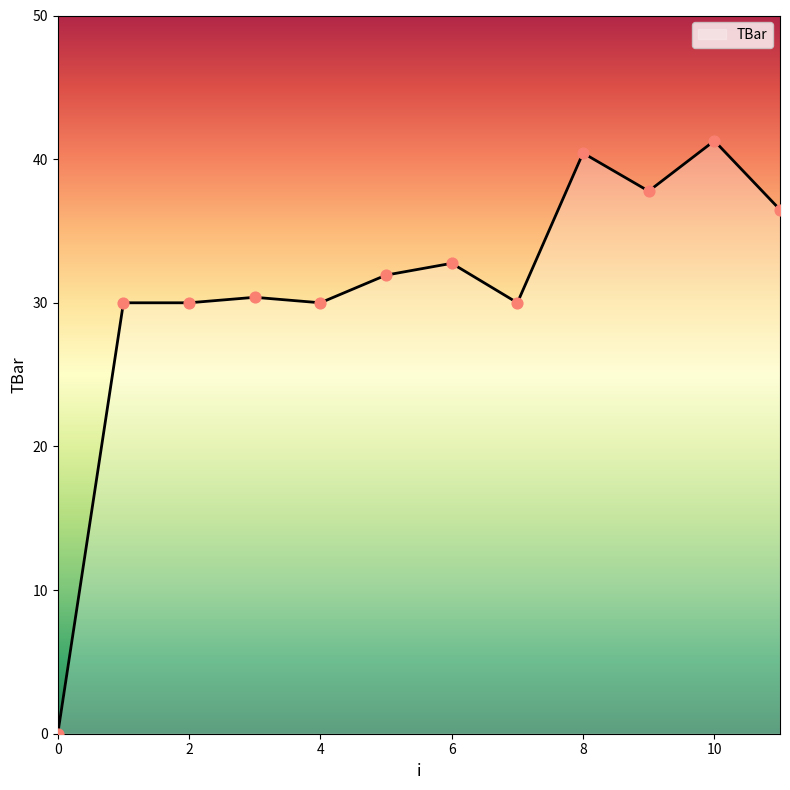

What is the greatest value displayed?

41.3